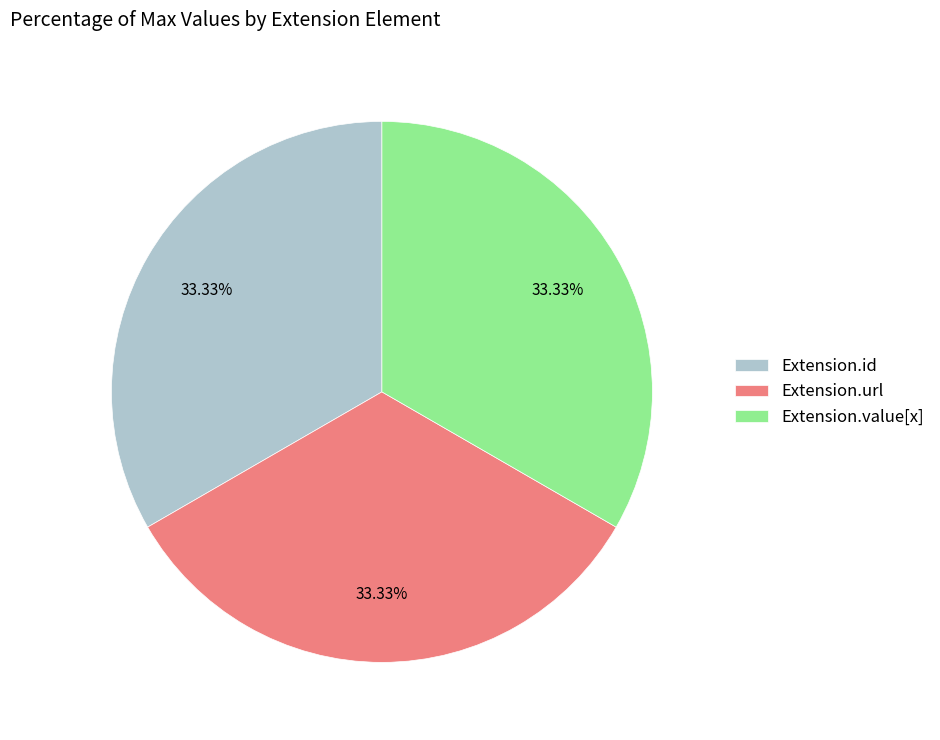

Is there any slice that represents more than half of the pie?

No